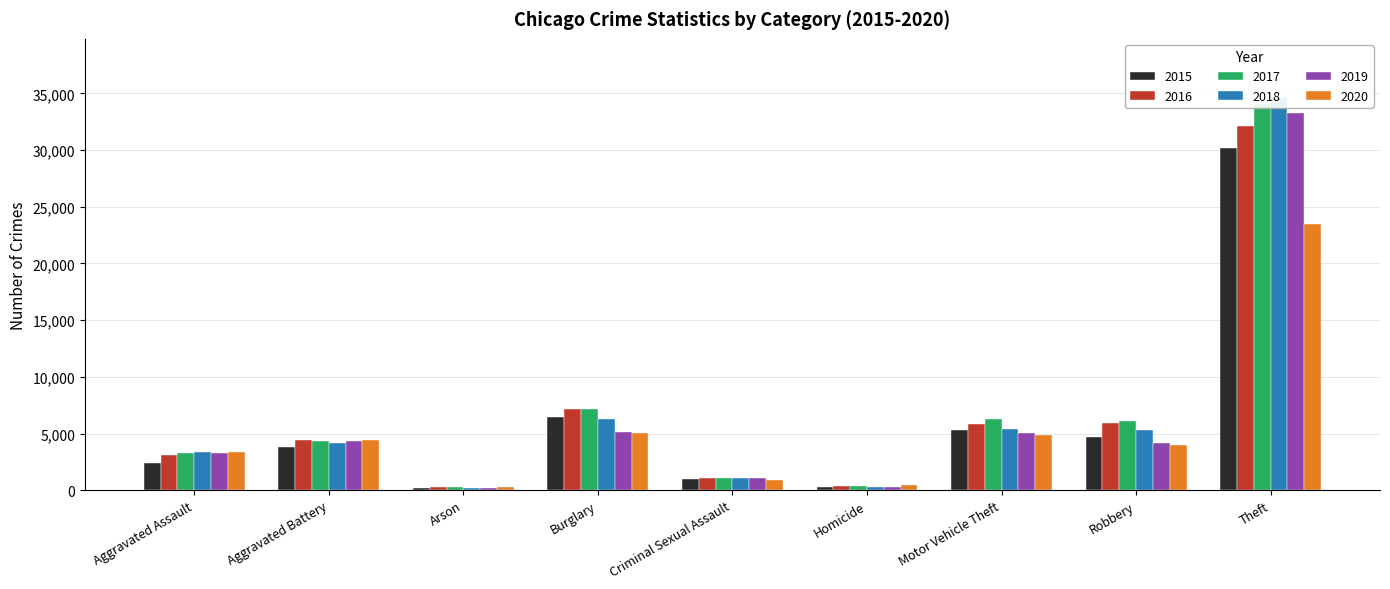

True or false: 2019 has a value of 6349 at Robbery.

False